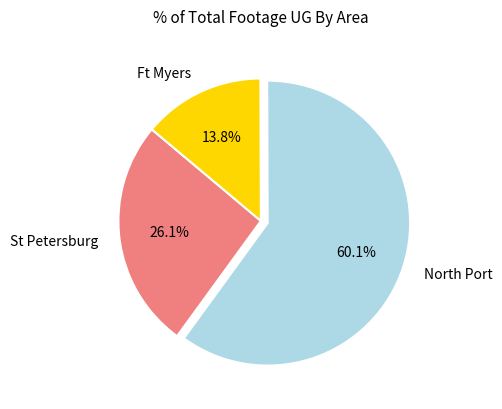

Combined, what portion of the pie is Ft Myers and North Port?

73.9%